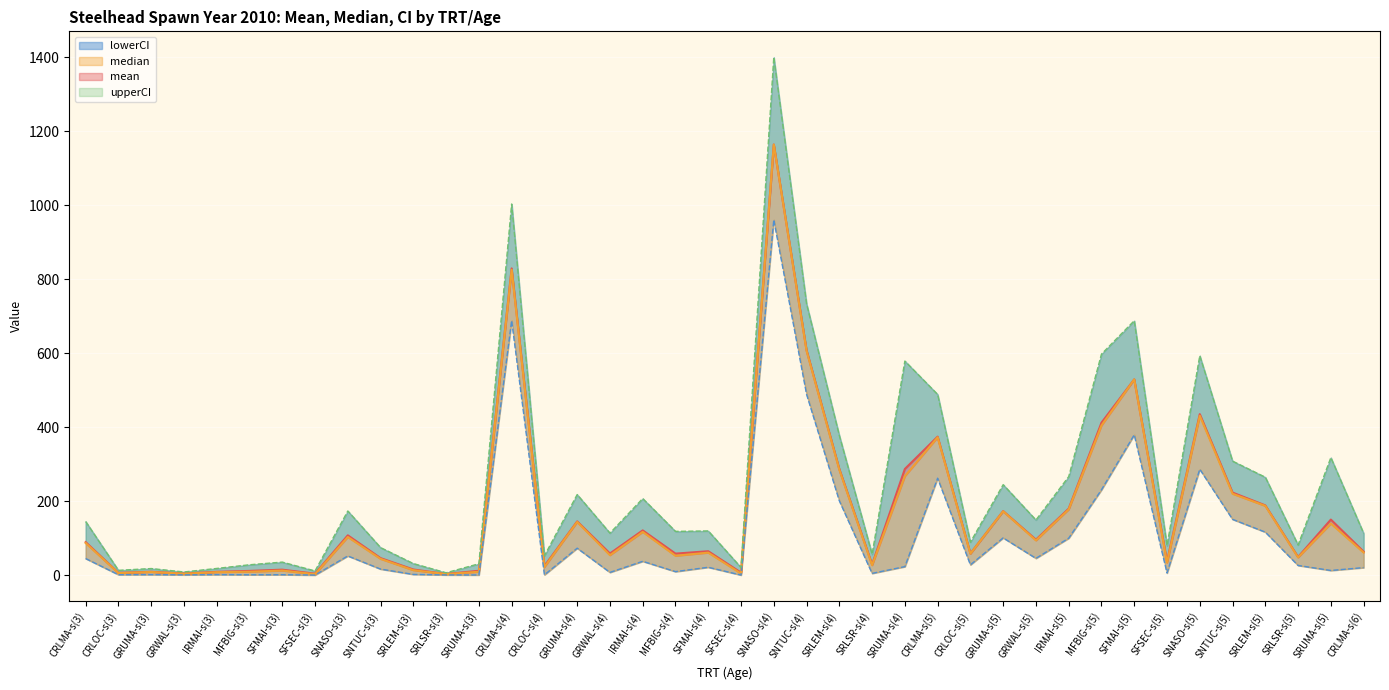

What is the sum of all median values?

6863.9